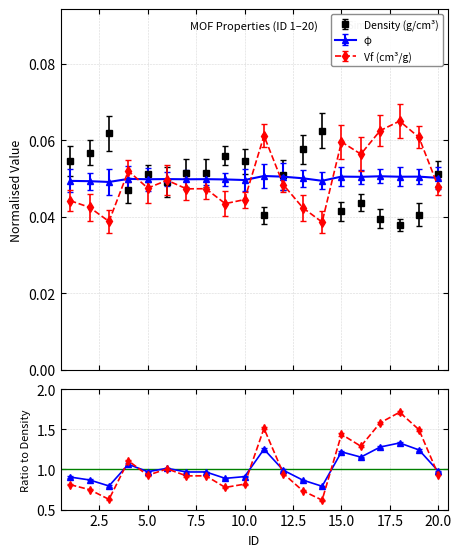

What is the total value across all series at 1?

0.1